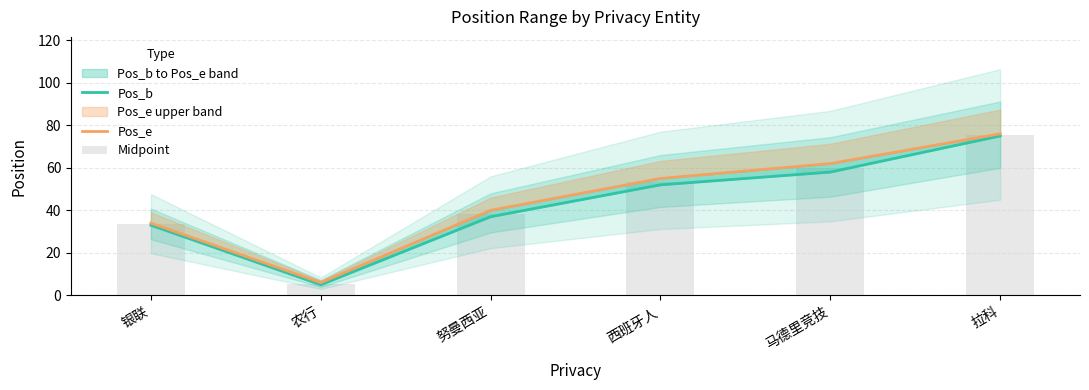

Rank the categories by Pos_e value from lowest to highest.

农行, 银联, 努曼西亚, 西班牙人, 马德里竞技, 拉科